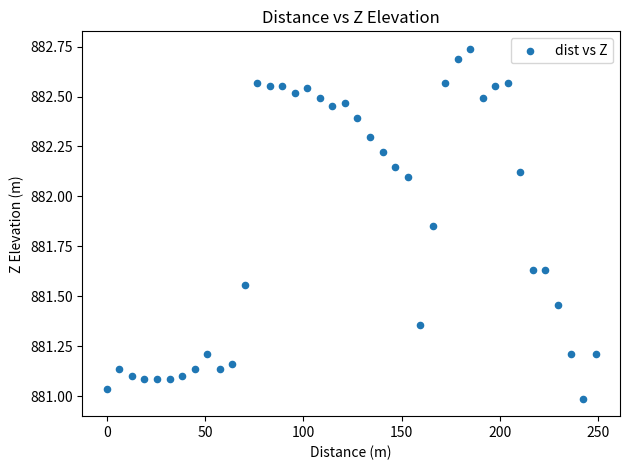

What is the range of X values (max minus min)?

248.8